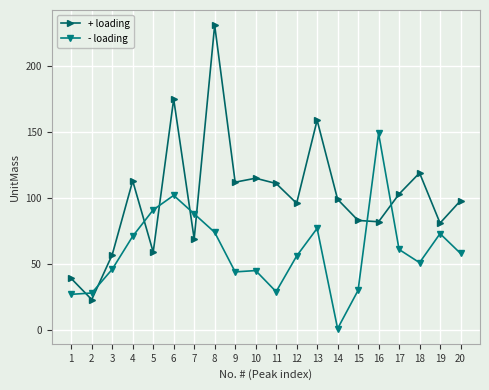

What is the difference between the - loading values at 13 and 15?

47